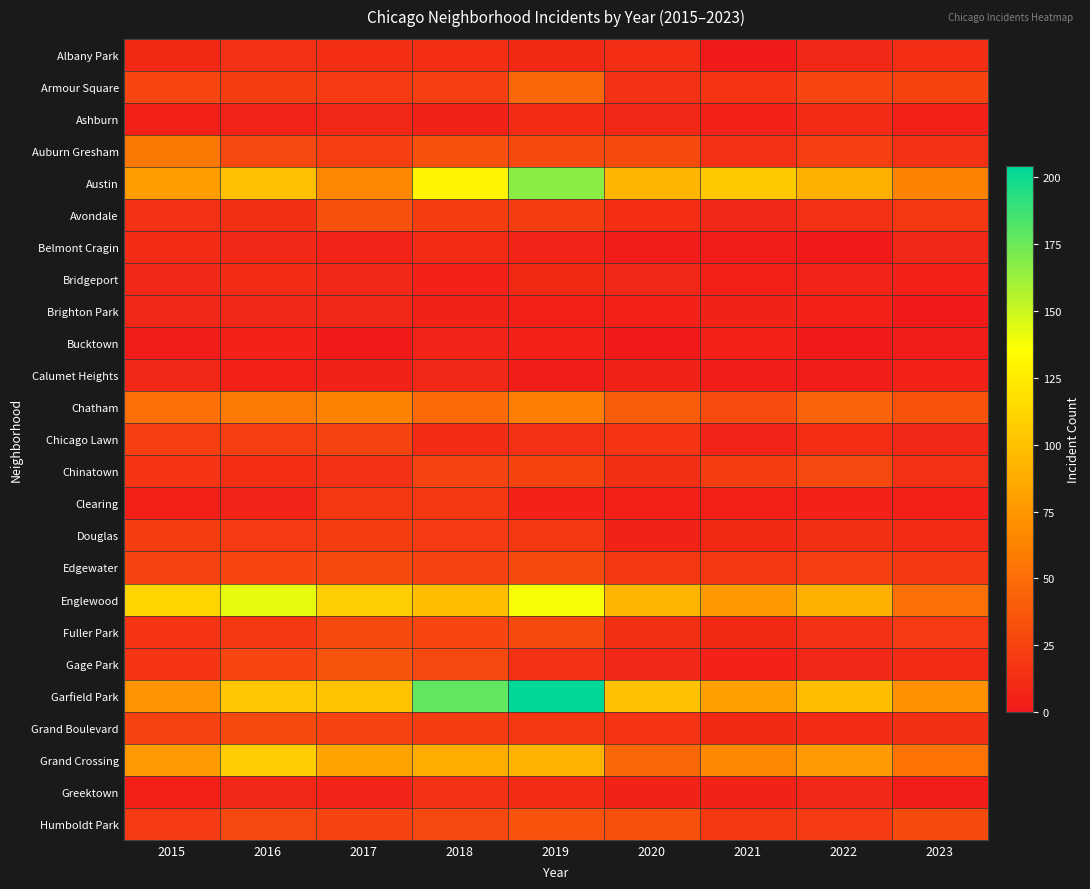

What is the total value across all series at 2015?

712